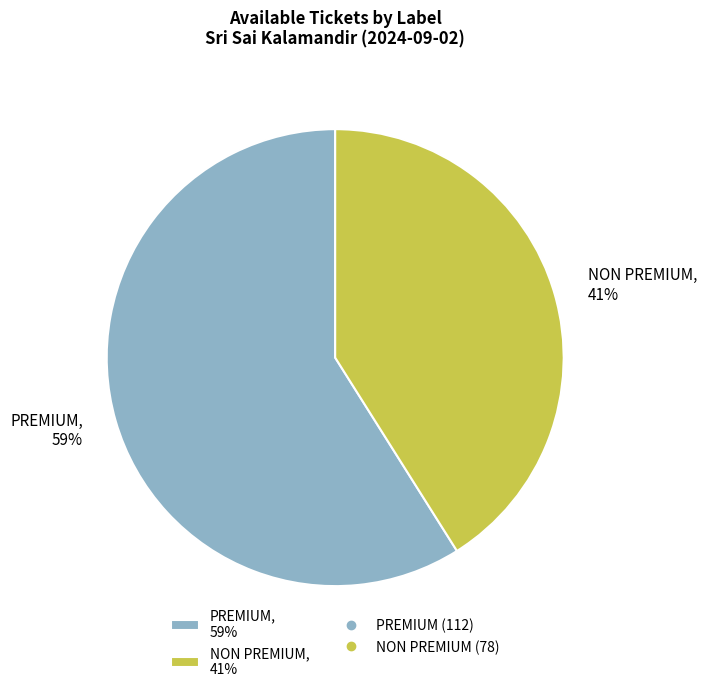

True or false: PREMIUM accounts for 59% of the total.

True